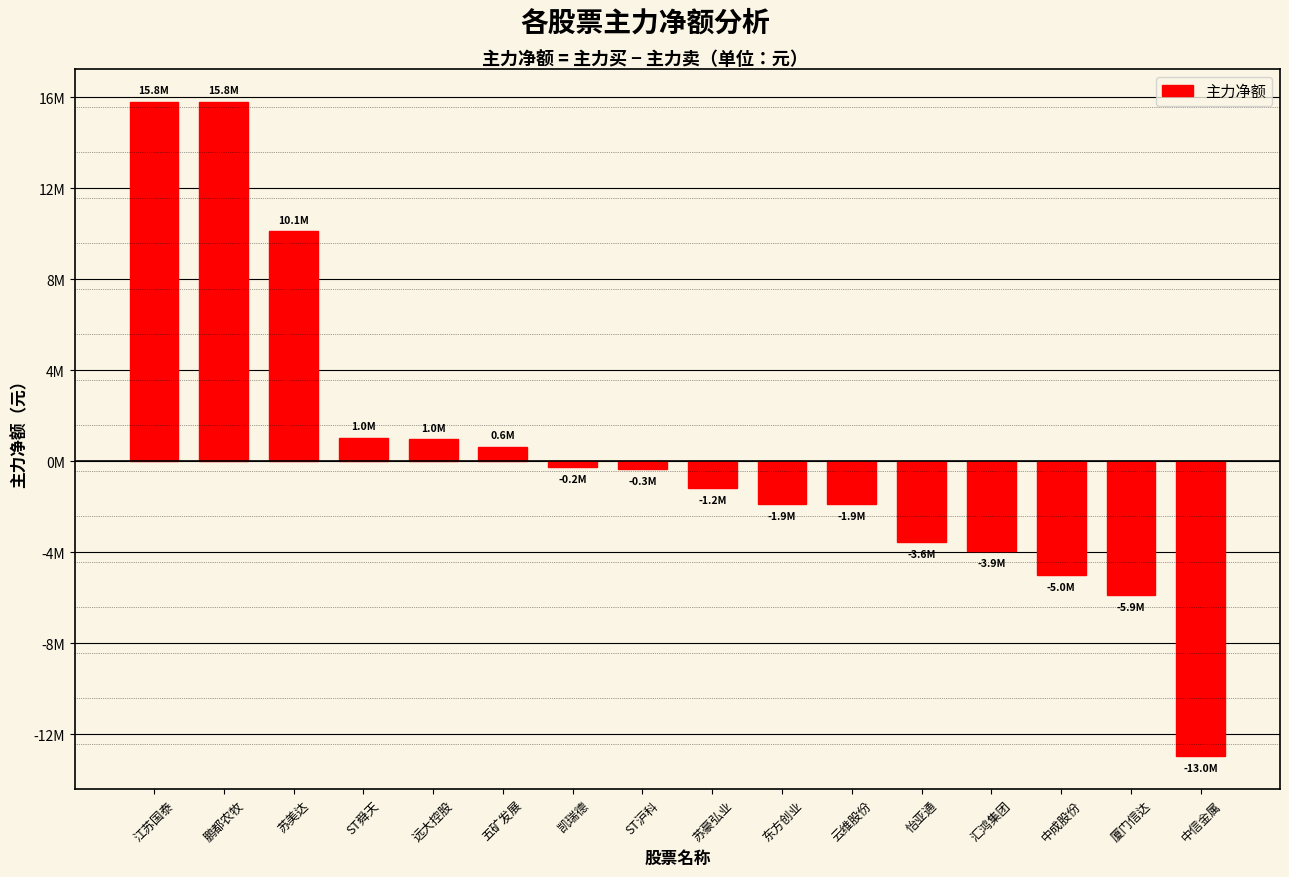

Does the chart contain any negative values?

Yes